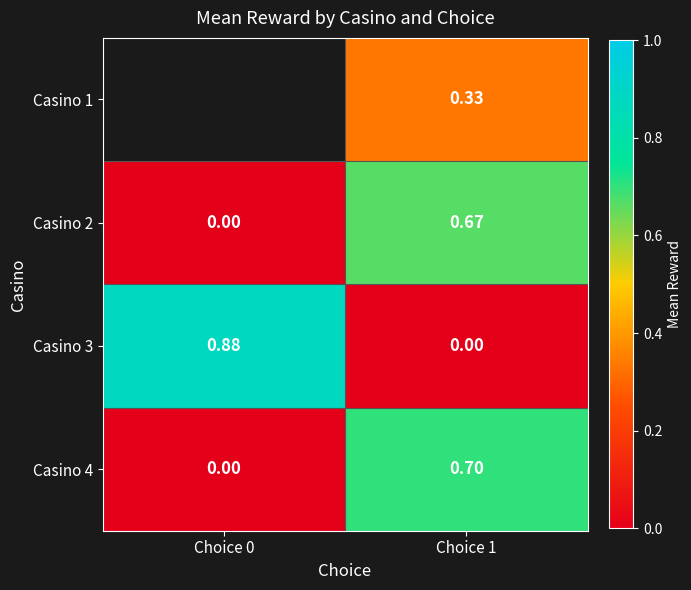

Count the Casino 4 values in the range 0 to 1.

2